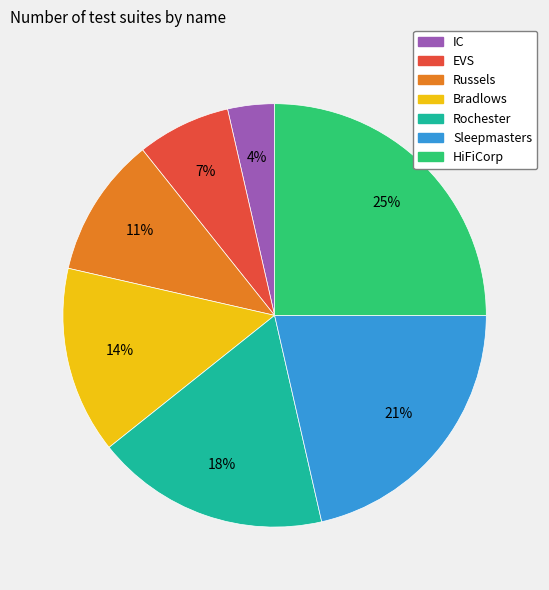

To the nearest percent, what portion does IC represent?

4%